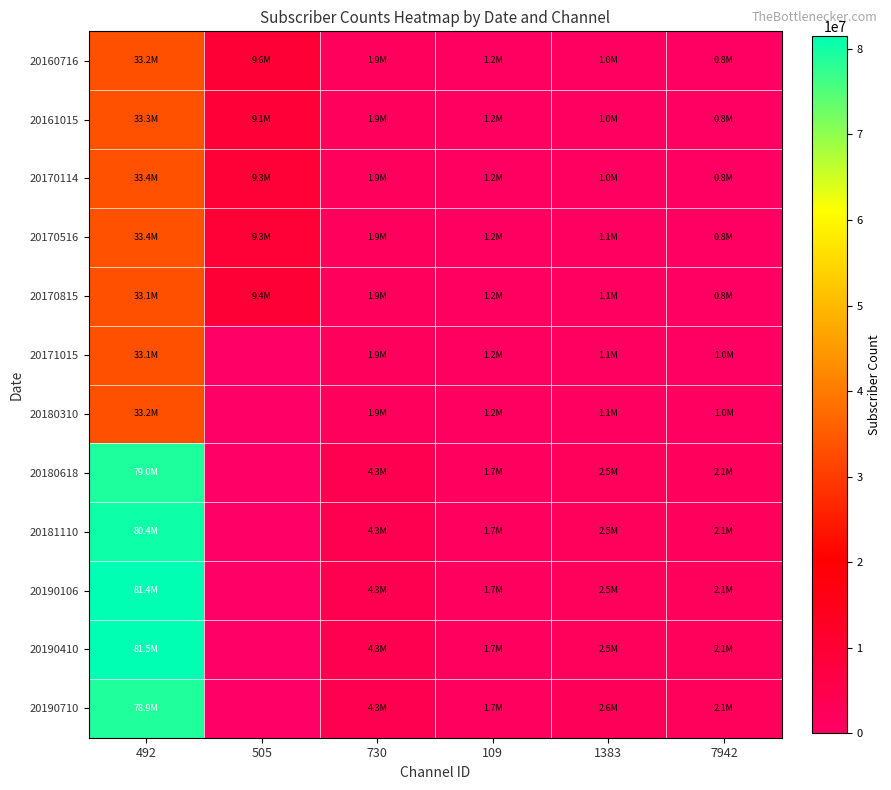

At 492, list the series in order from smallest to largest.

20170815, 20171015, 20180310, 20160716, 20161015, 20170114, 20170516, 20190710, 20180618, 20181110, 20190106, 20190410